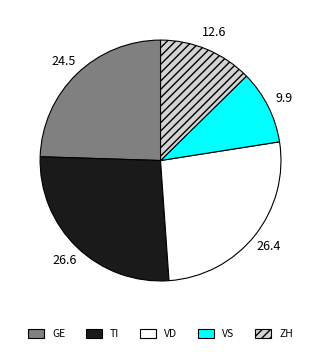

Which slice is the smallest?

VS